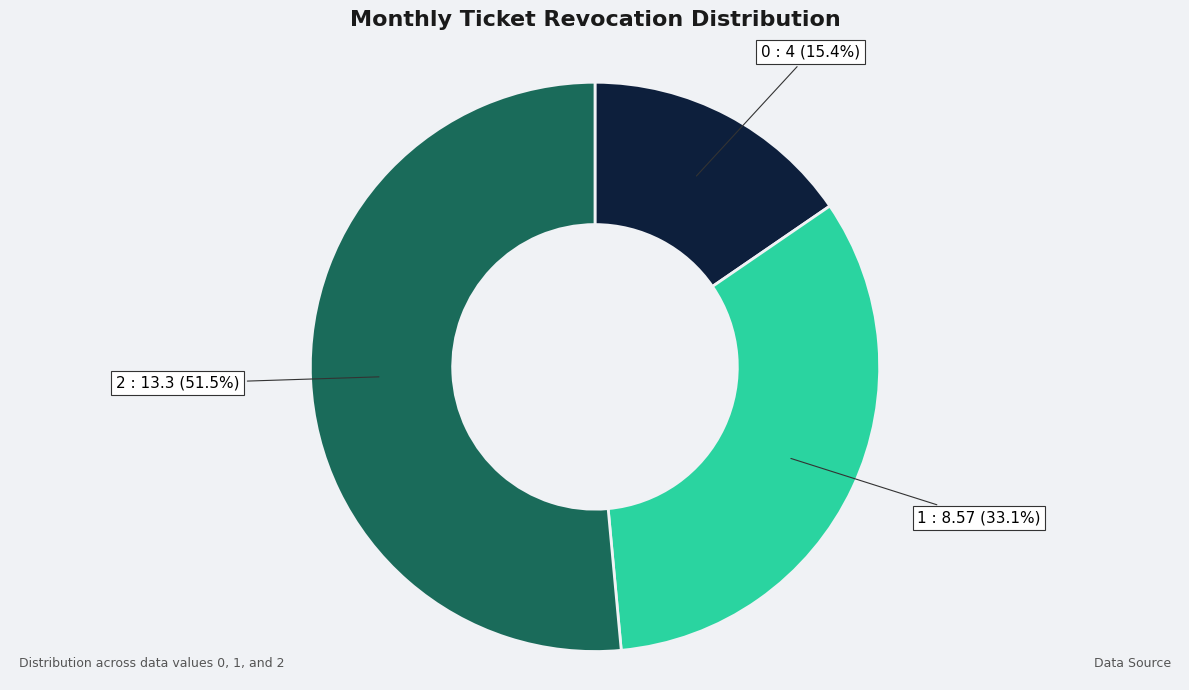

What percentage do 0 and 2 together represent?

66.9%